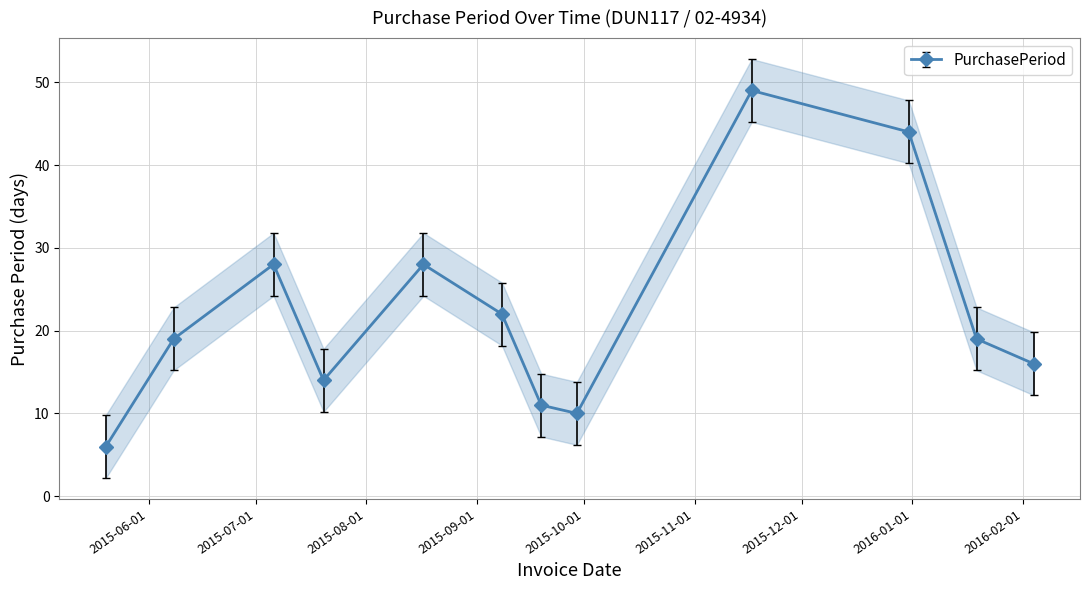

What is the change in value from 2015-09-19 to 2016-02-04?

+5